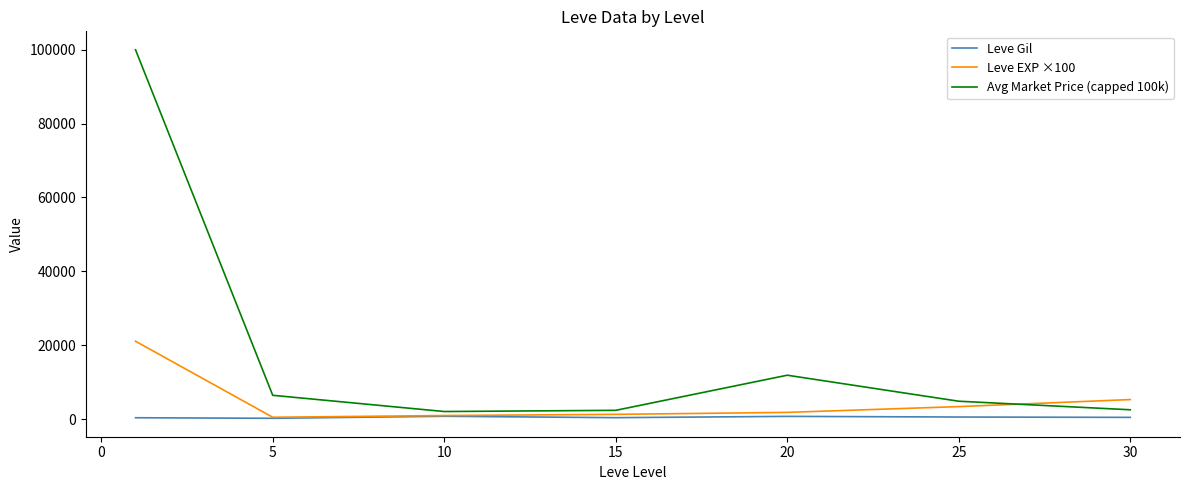

Rank the series by their maximum value, from lowest to highest.

Leve Gil, Leve EXP ×100, Avg Market Price (capped 100k)